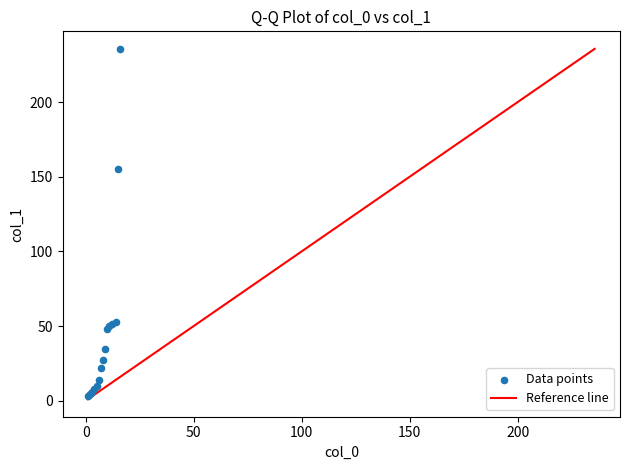

What Y value in the scatter plot is closest to 119?

155.3